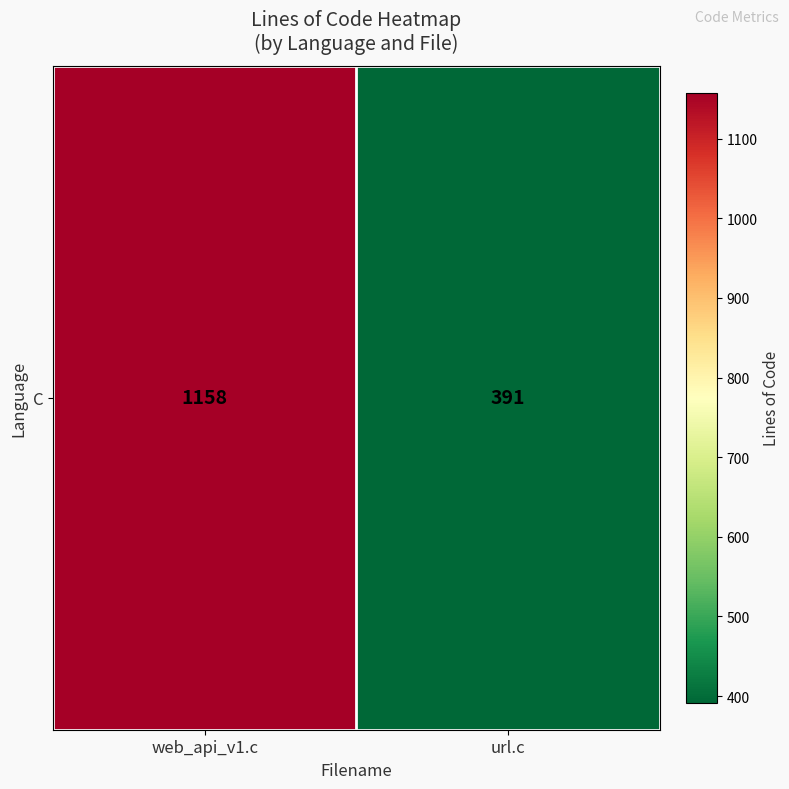

Reading left to right, list all the values displayed in this chart.

1158	391